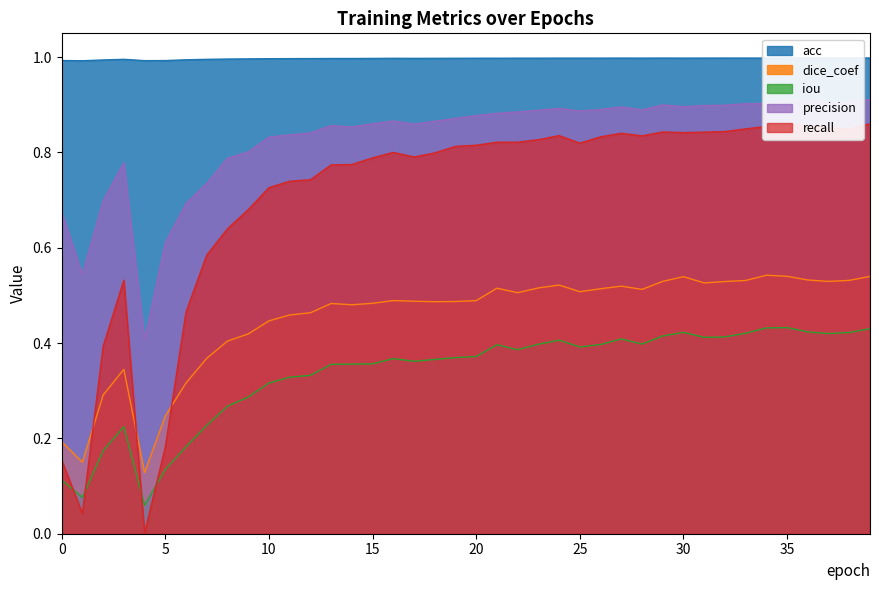

True or false: precision has a value of 0.9 at 16.

True